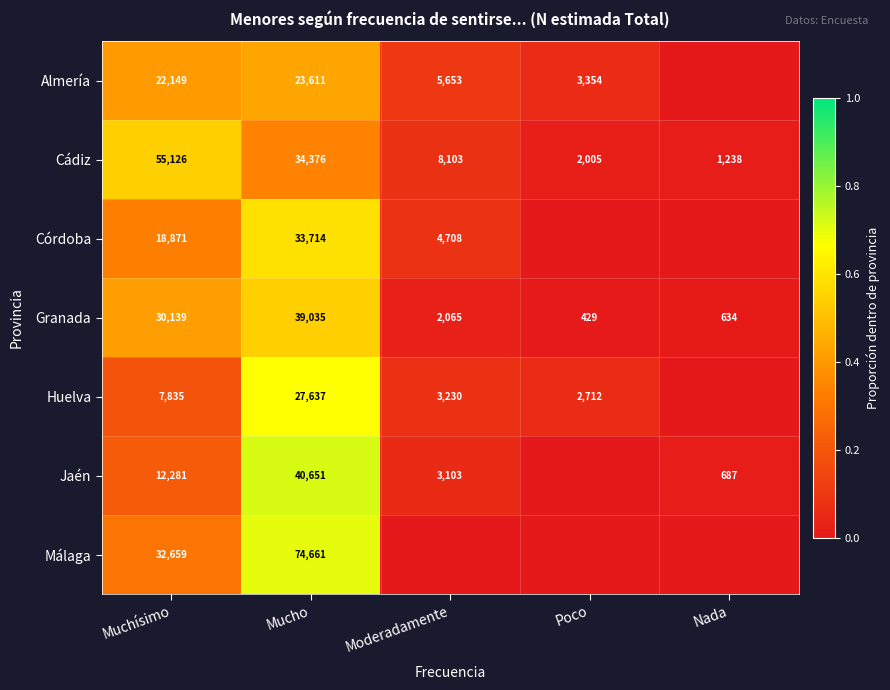

At Mucho, list the series in order from smallest to largest.

Almería, Huelva, Córdoba, Cádiz, Granada, Jaén, Málaga